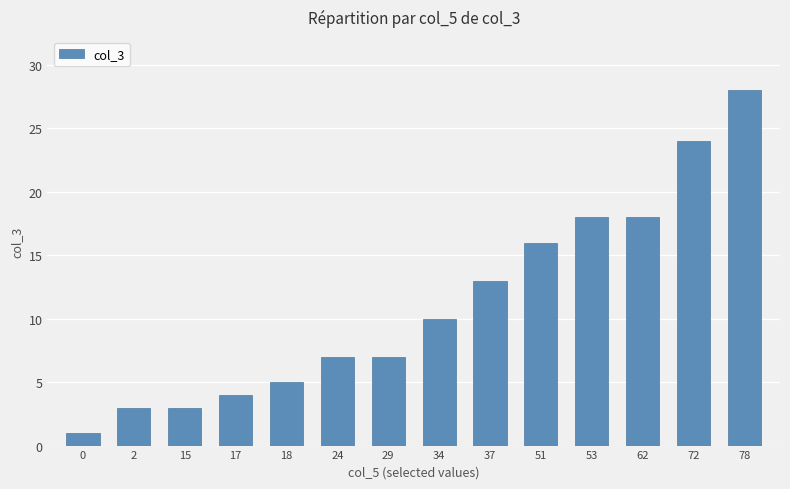

At which label is the value closest to 14?

37